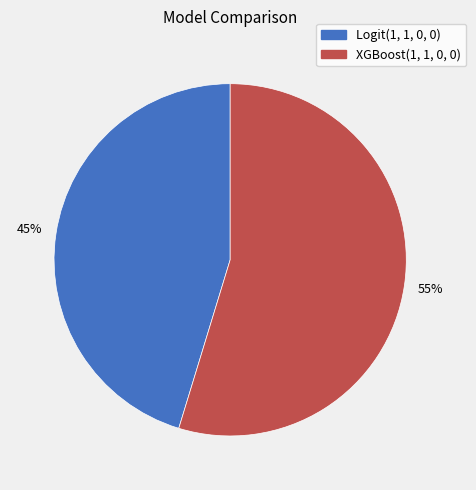

Is it true that XGBoost(1, 1, 0, 0) is 55% of the pie?

True